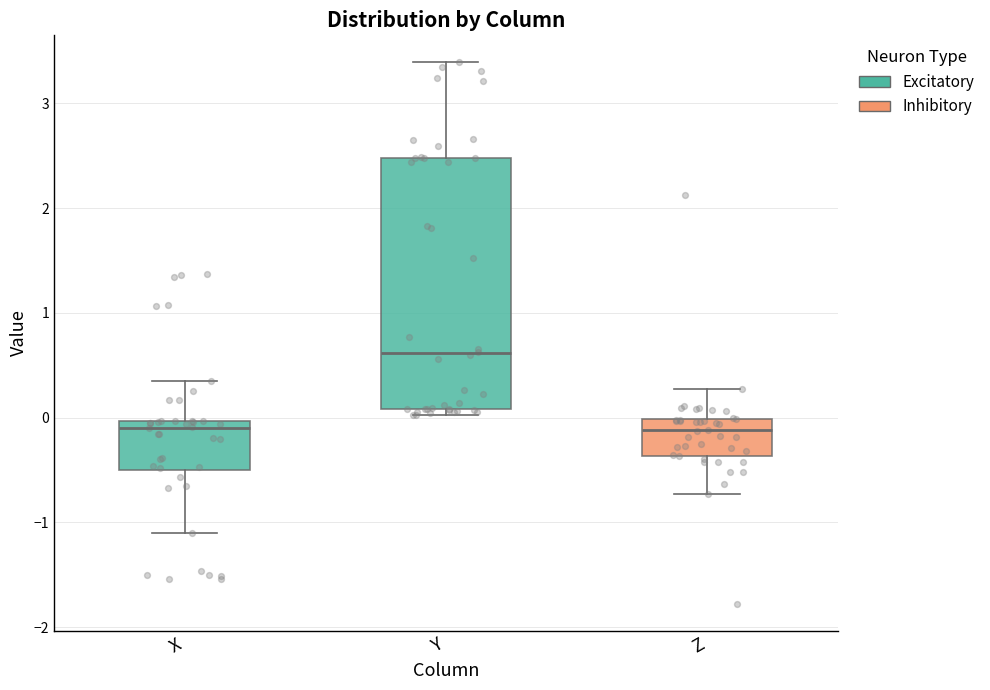

Where does the upper whisker of the box for Z end on the y-axis? The values are not printed on the chart, so give them approximately, as read against the axis.

0.3